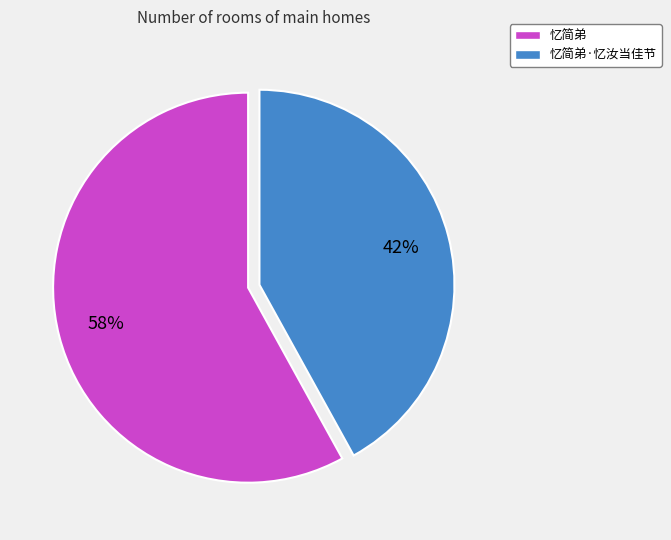

What is the smallest slice in the pie chart?

忆简弟·忆汝当佳节